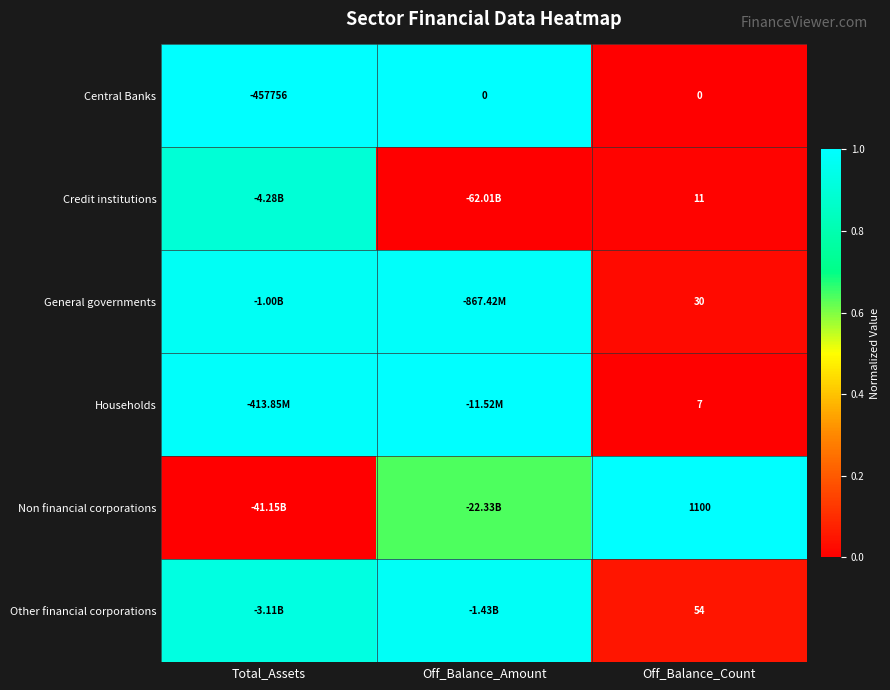

What is the difference between the highest and lowest values at Total_Assets?

1.0